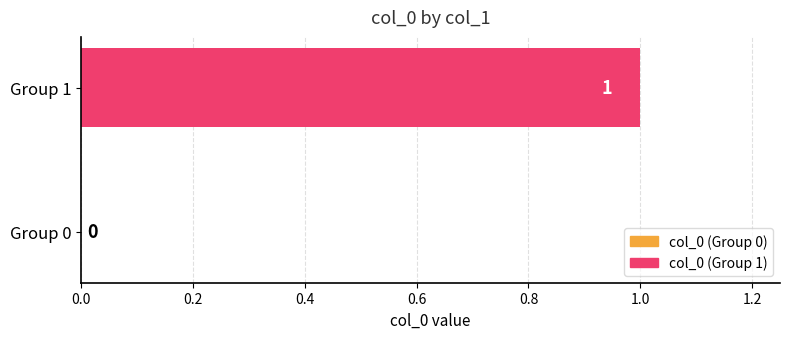

Reading bottom to top, transcribe all the data shown in this chart.

Group 0=0	Group 1=1